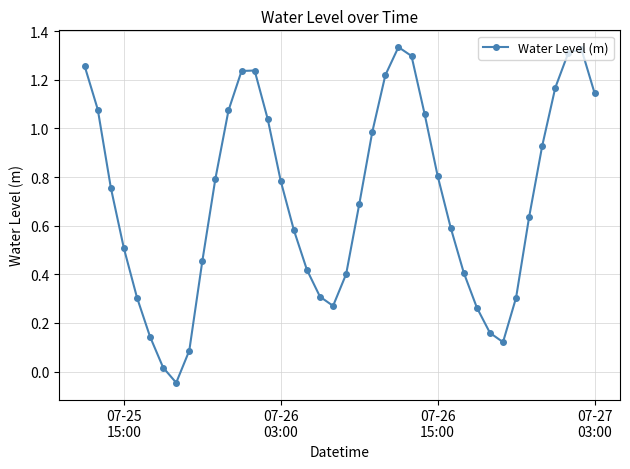

What is the average value?

0.7